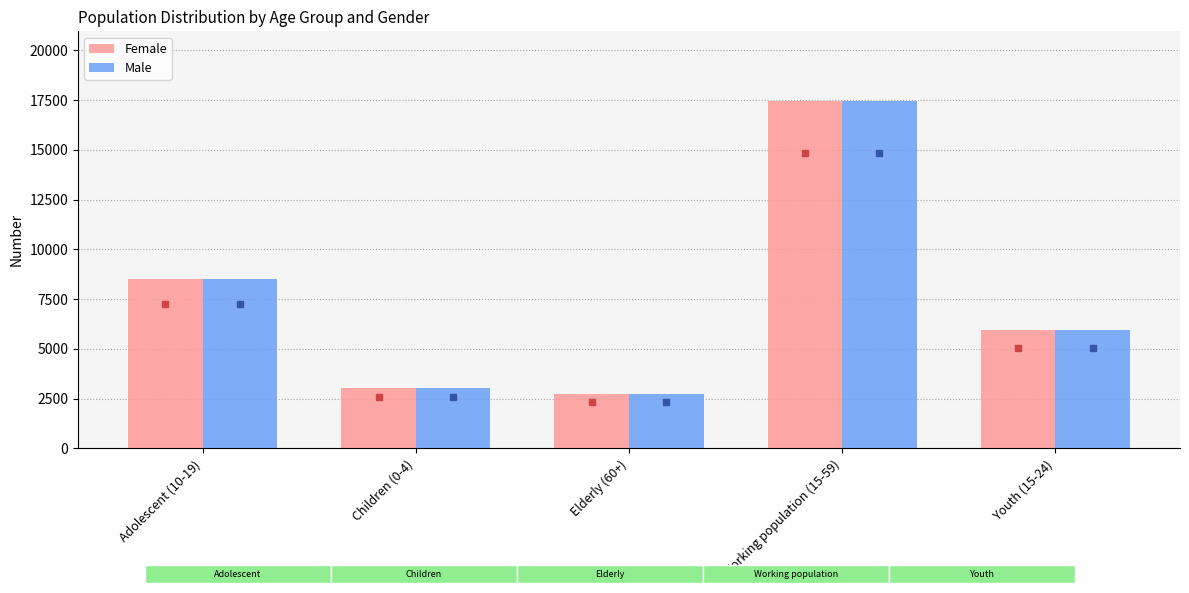

Is it true that Female equals 5951 at Youth (15-24)?

True